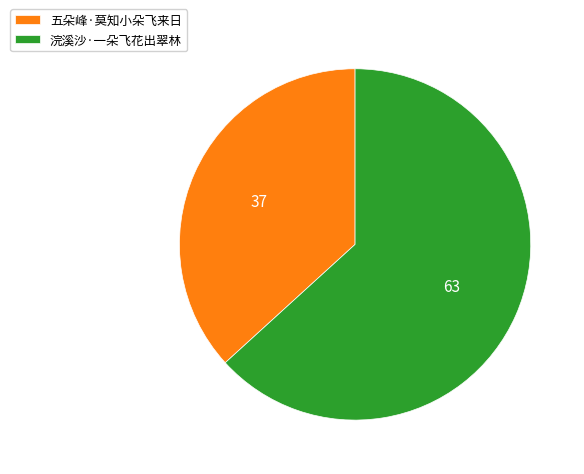

Rank the categories by value from highest to lowest.

浣溪沙·一朵飞花出翠林, 五朵峰·莫知小朵飞来日